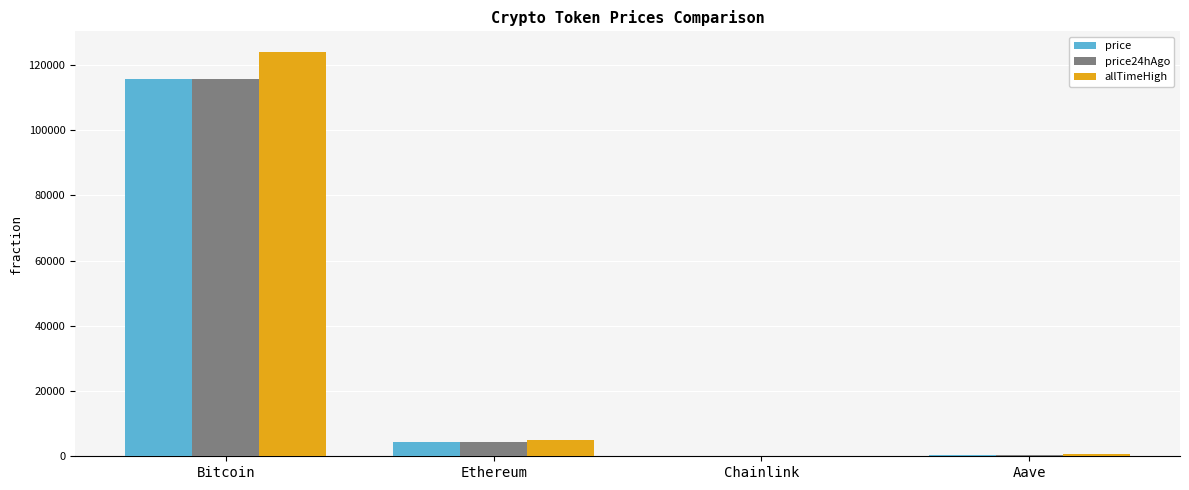

What is the total value across all series at Bitcoin?

355604.0